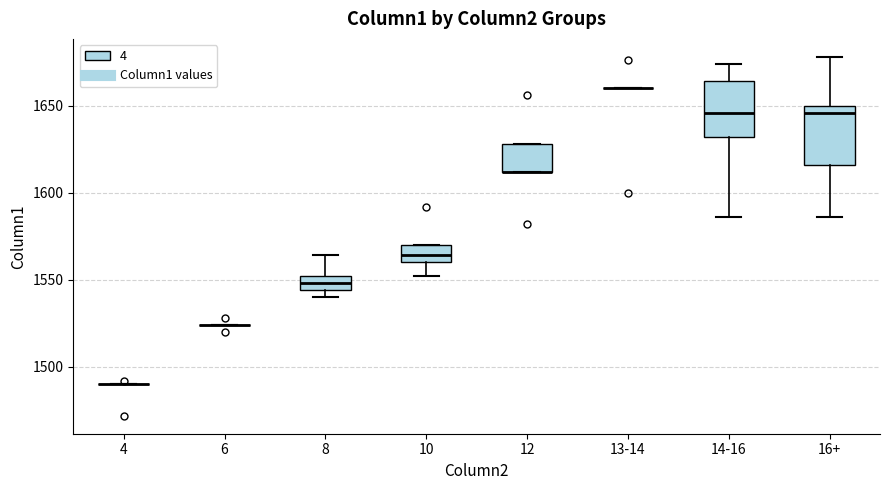

Reading left to right, read every box against the y-axis: the position of its median line, the range the box covers, and the ends of its whiskers. The values are not printed on the chart, so give them approximately, as read against the axis.

4: box collapsed to a line at 1490, whiskers 1490 to 1490
6: box collapsed to a line at 1525, whiskers 1525 to 1525
8: median 1550 (inside the box), box 1545 to 1550, whiskers 1540 to 1565
10: median 1565, box 1560 to 1570, whiskers 1550 to 1570
12: median 1610 (drawn on the box's lower edge), box 1610 to 1630, whiskers 1610 to 1630
13-14: box collapsed to a line at 1660, whiskers 1660 to 1660
14-16: median 1645, box 1630 to 1665, whiskers 1585 to 1675
16+: median 1645, box 1615 to 1650, whiskers 1585 to 1680